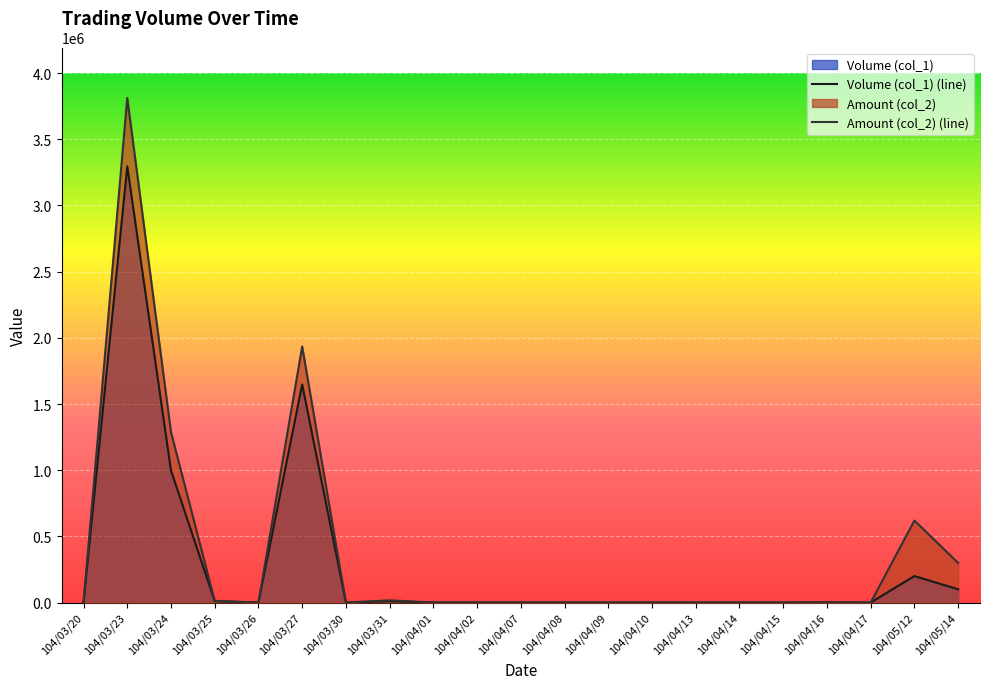

The Amount (col_2) series shows -2361083 at 104/04/08. True or false?

False